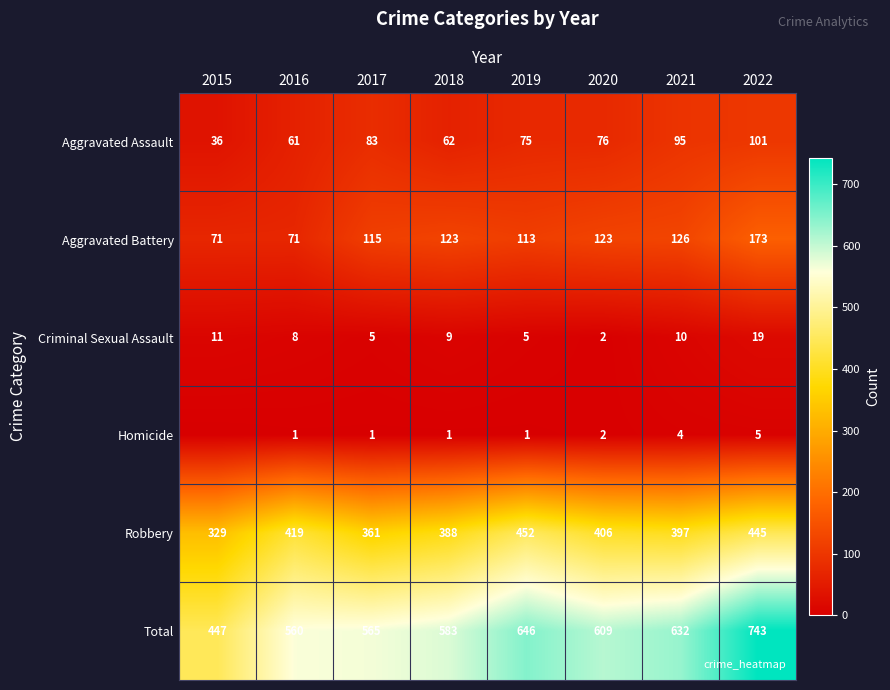

Is it true that Aggravated Battery equals 175 at 2019?

False